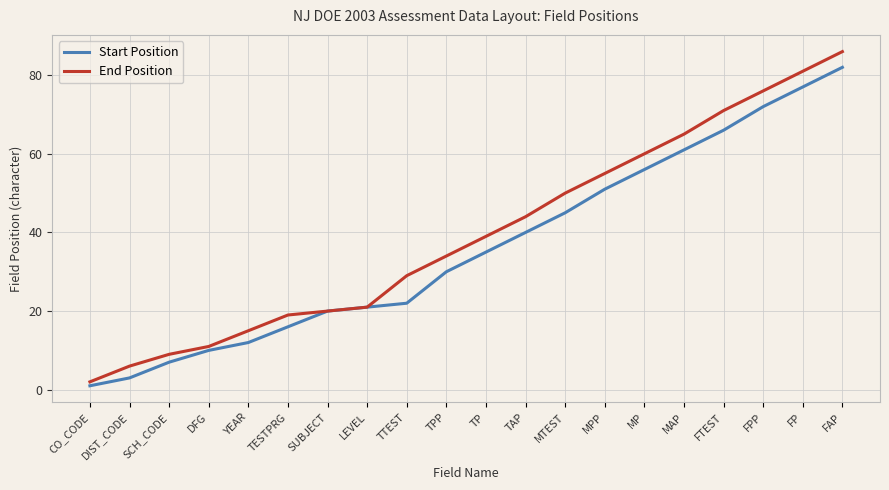

Which series has the largest total across all categories?

End Position